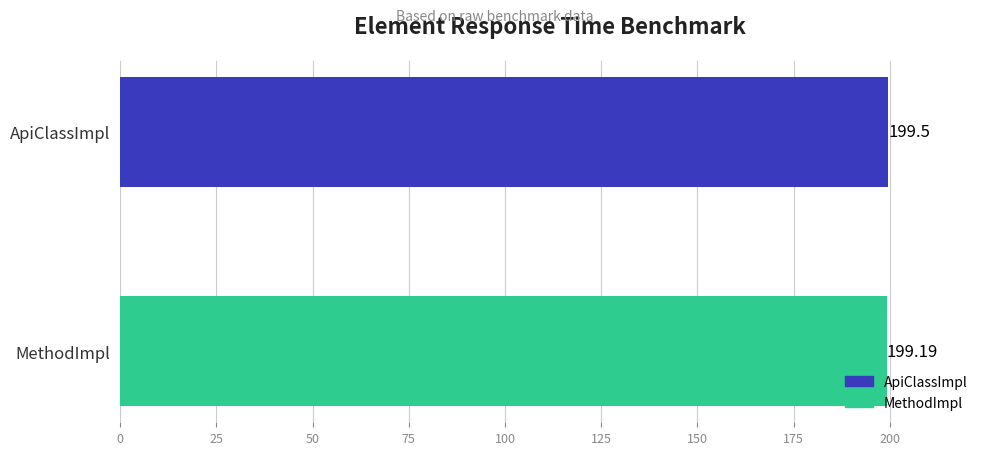

What is the greatest value displayed?

199.5